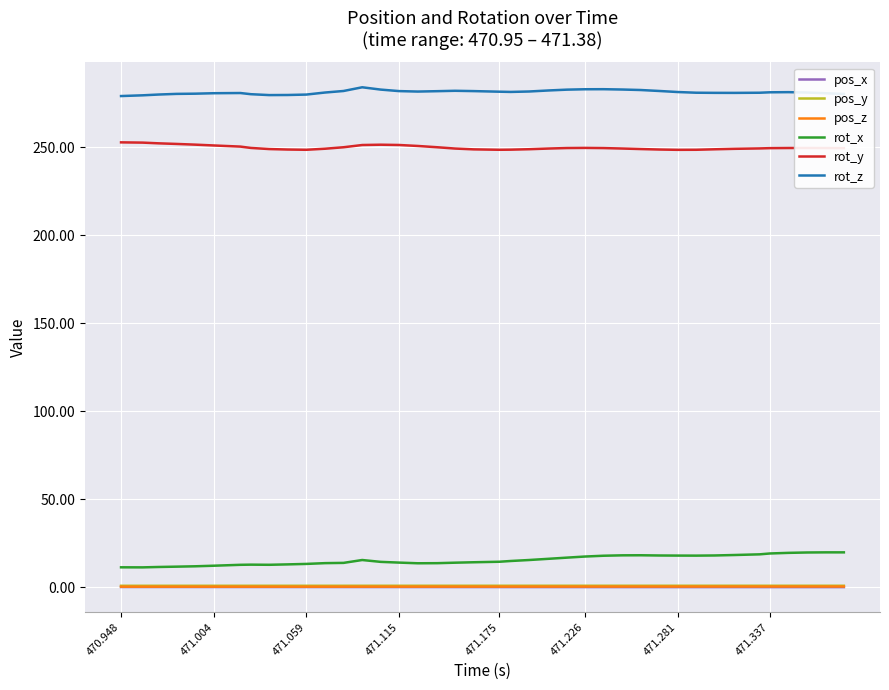

What is the lowest value of the rot_y series?

248.4